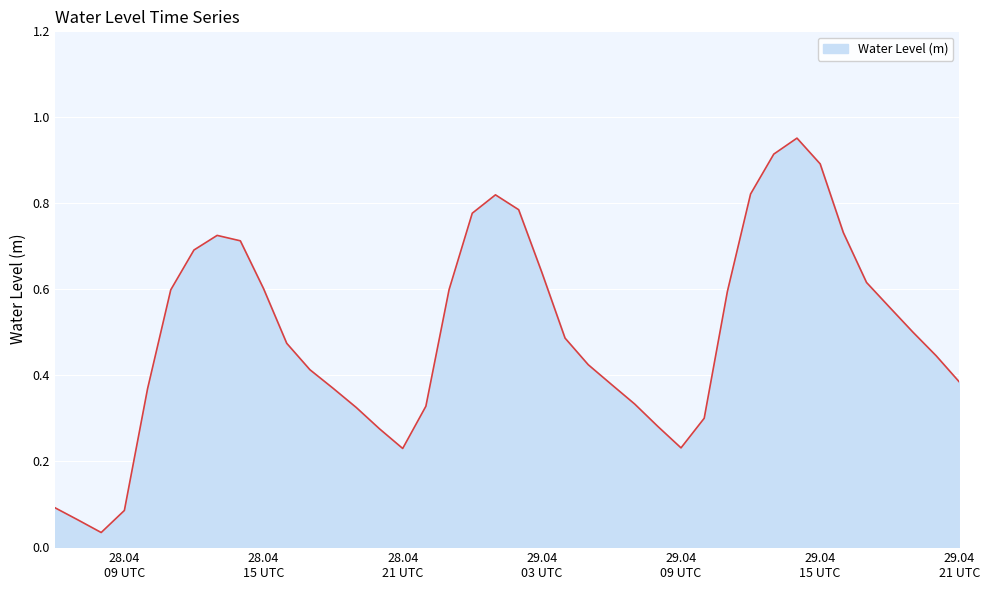

How many lines are shown in the chart?

1